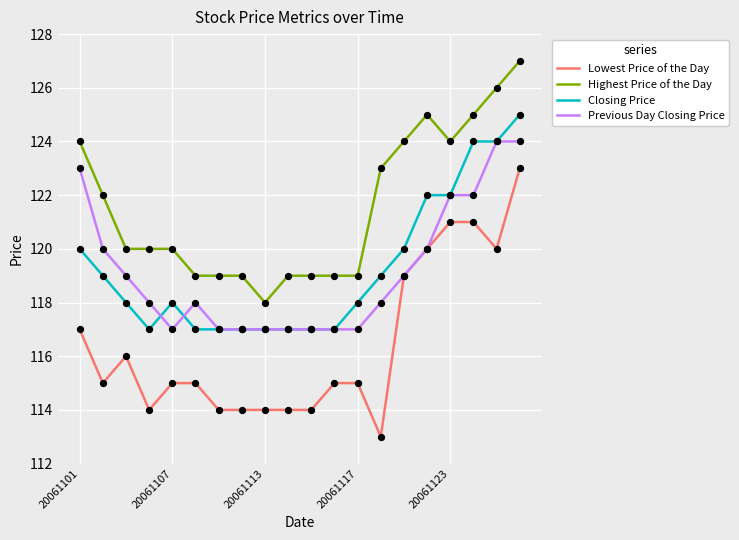

What are all the series names shown in the legend?

Lowest Price of the Day, Highest Price of the Day, Closing Price, Previous Day Closing Price